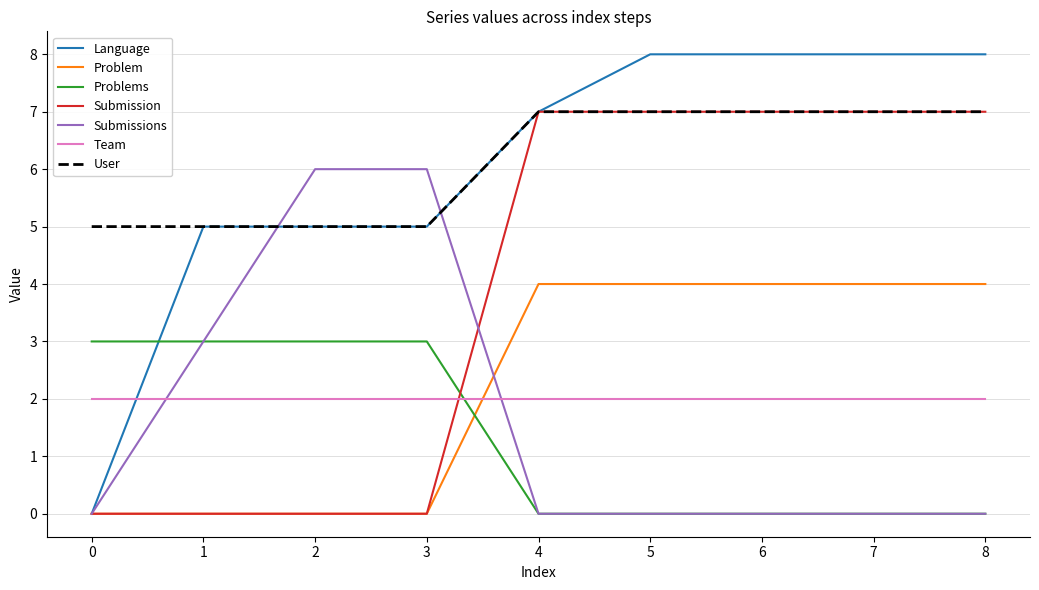

Is it true that Submissions equals 2 at 0?

False